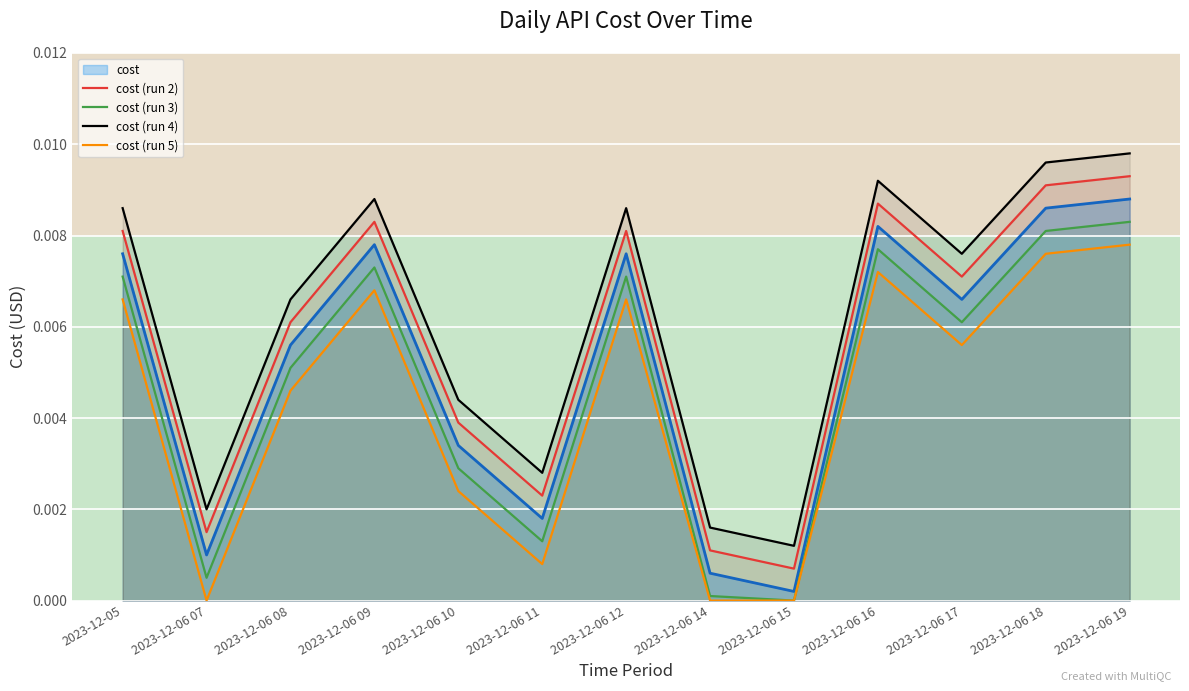

What position from the left is 2023-12-06 08?

3